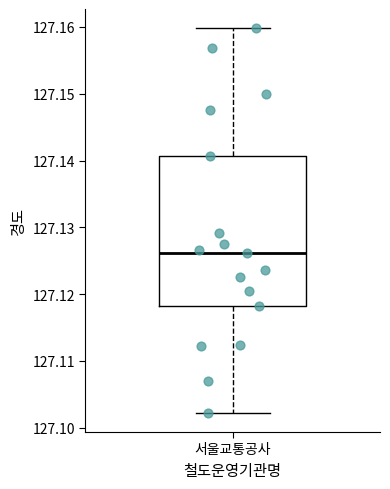

Read this box plot against the y-axis: the position of the median line, the range covered by the box, and the ends of both whiskers. The values are not printed on the chart, so give them approximately, as read against the axis.

median 127.126, box 127.118 to 127.141, whiskers 127.102 to 127.160